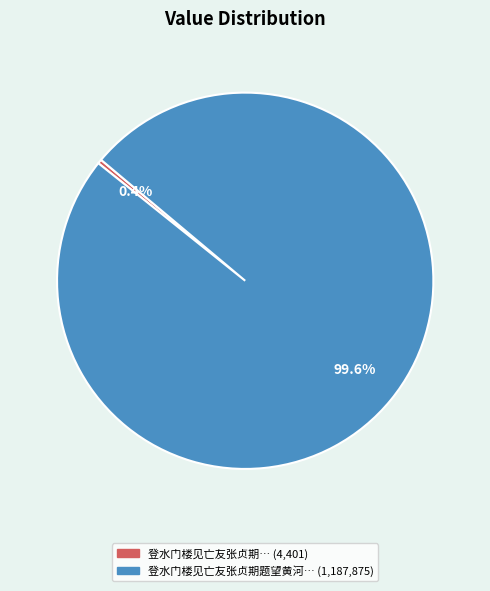

Is there any slice that represents more than half of the pie?

Yes